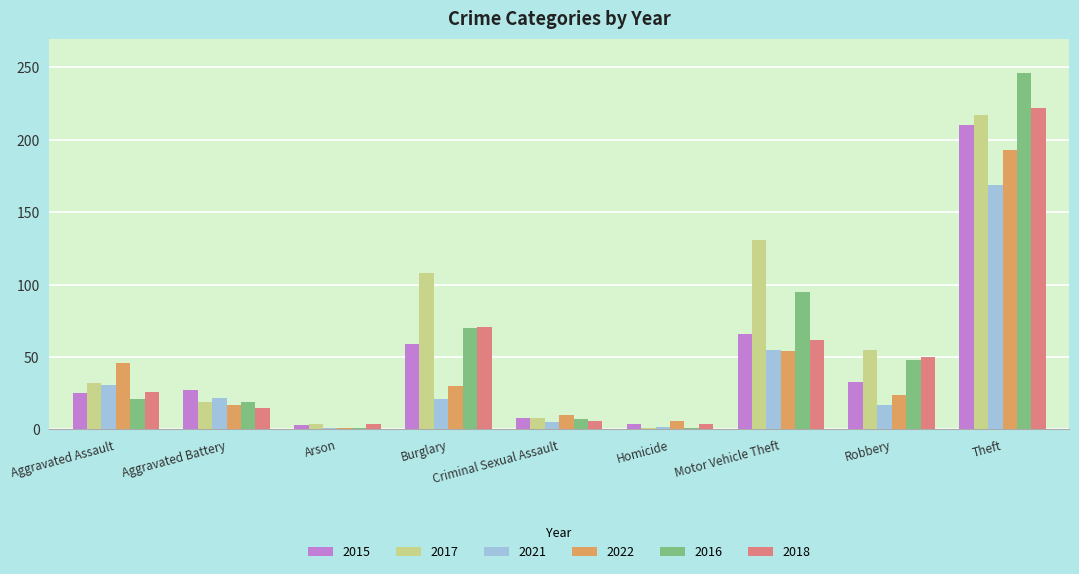

At which category is the sum across all series the highest?

Theft